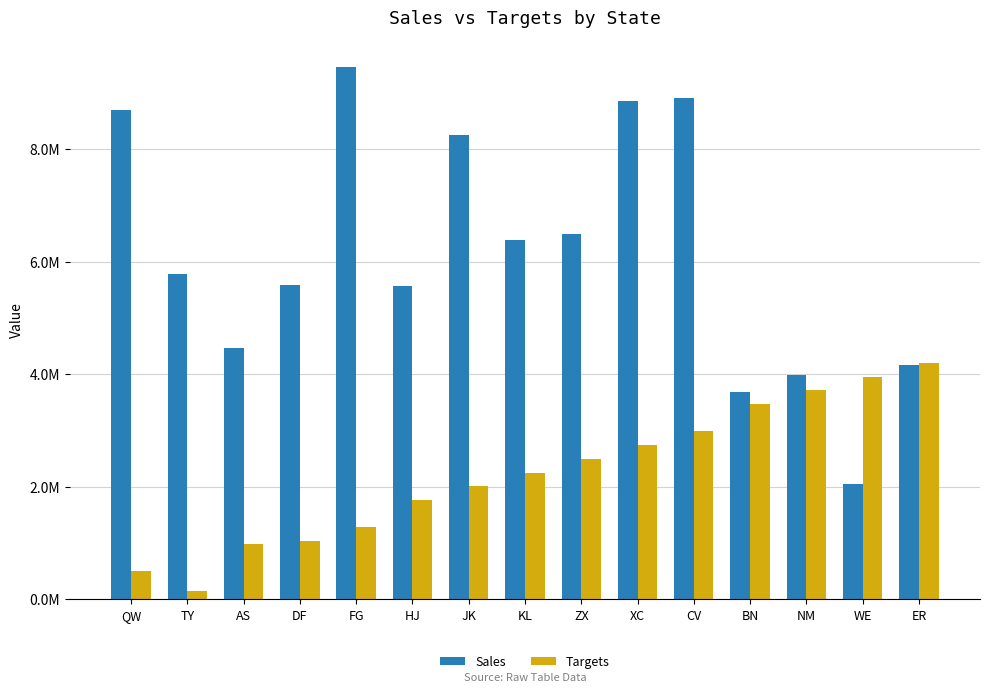

Which series has the largest total across all categories?

Sales